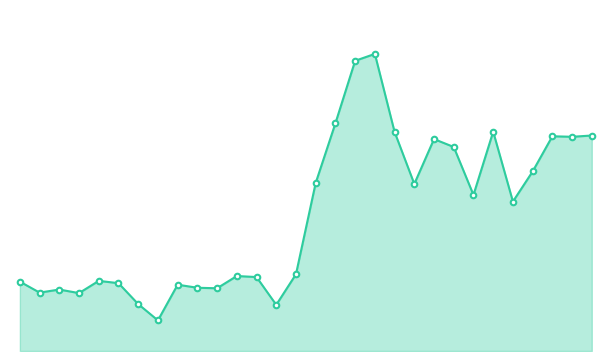

Rank the categories by value from highest to lowest.

19, 18, 17, 25, 20, 30, 28, 29, 22, 23, 27, 16, 21, 24, 26, 15, 12, 13, 5, 1, 6, 9, 10, 11, 3, 2, 4, 7, 14, 8